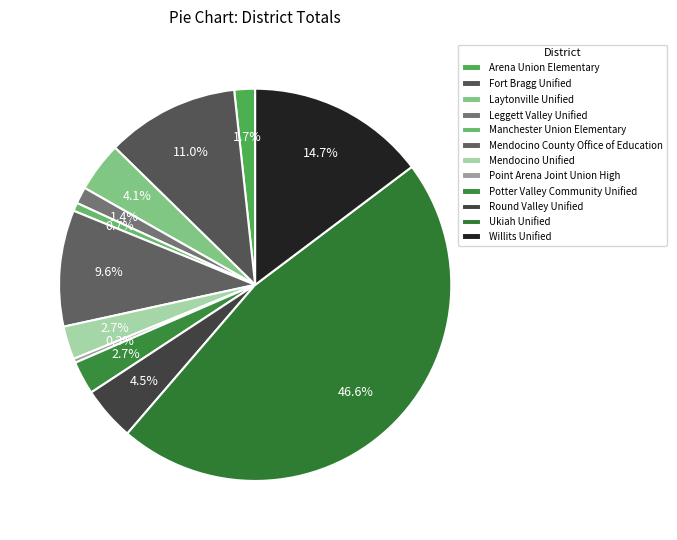

Is there any slice that represents more than half of the pie?

No